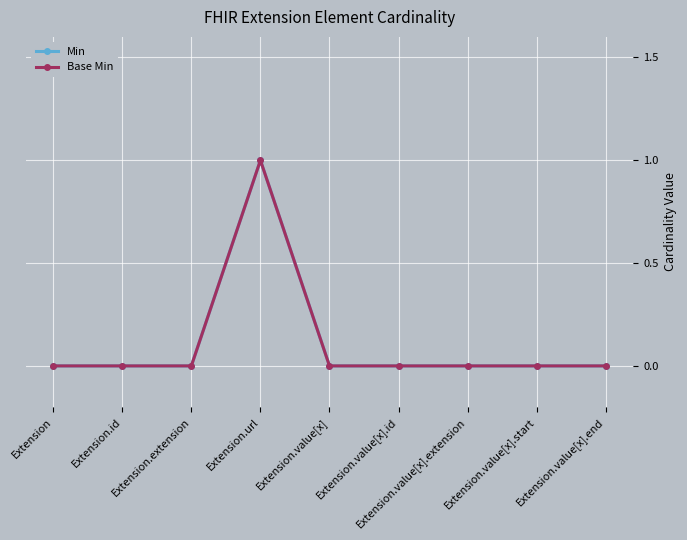

List the series in order of their peak value, highest first.

Min, Base Min